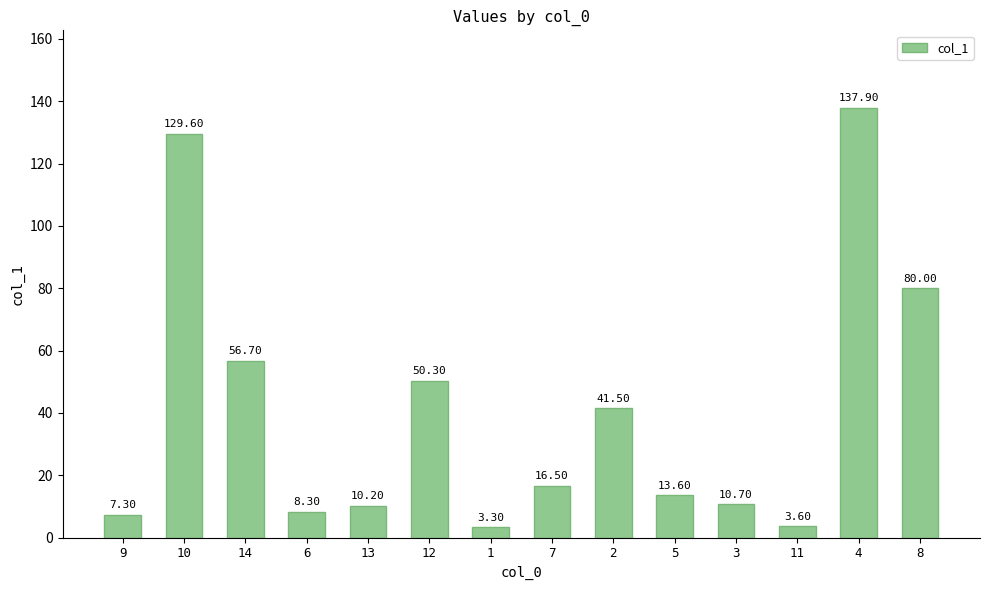

Does the chart contain stacked bars?

No